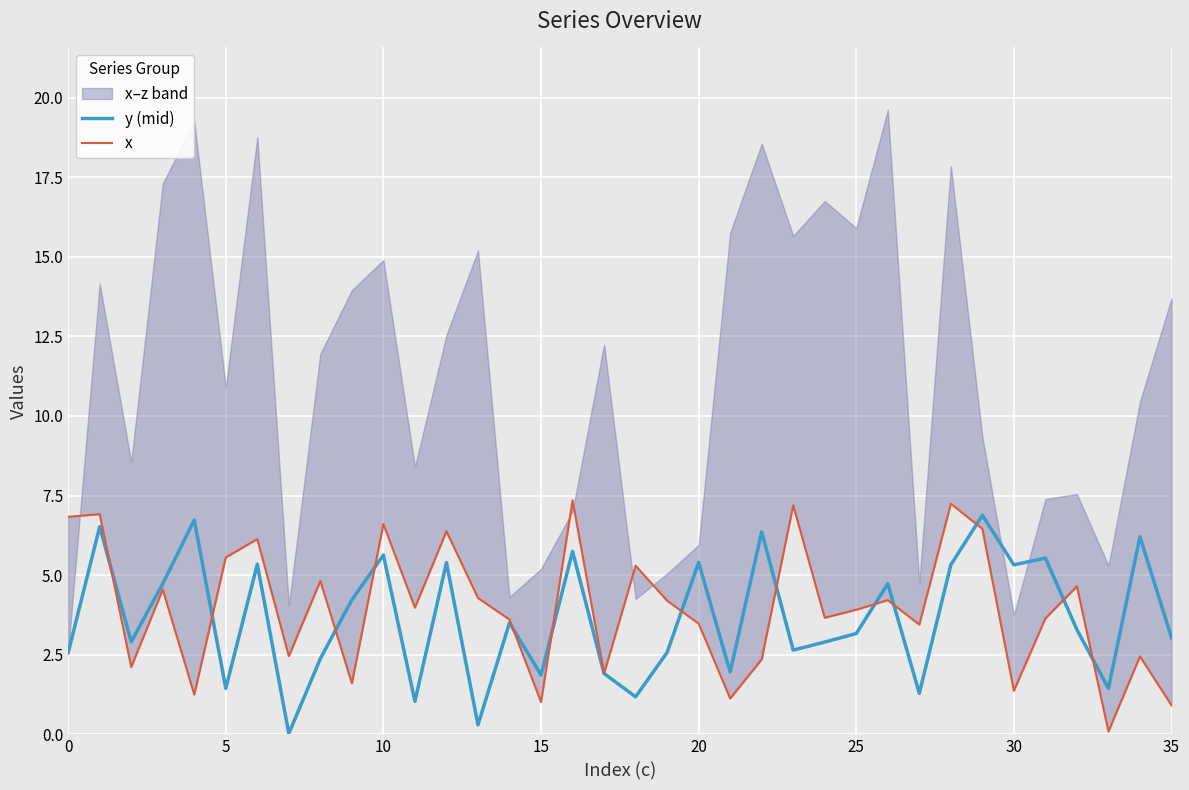

What is the maximum value for y (mid)?

6.9